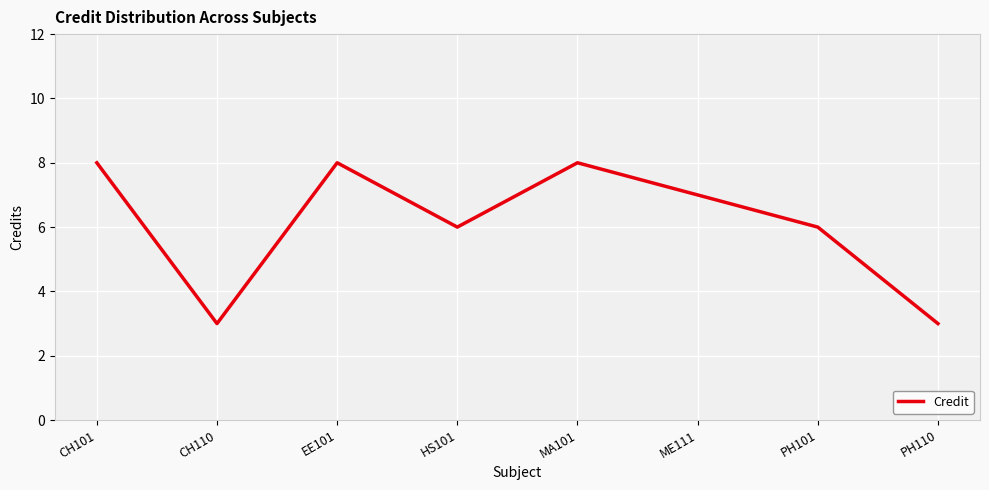

What is the sum of all values?

49